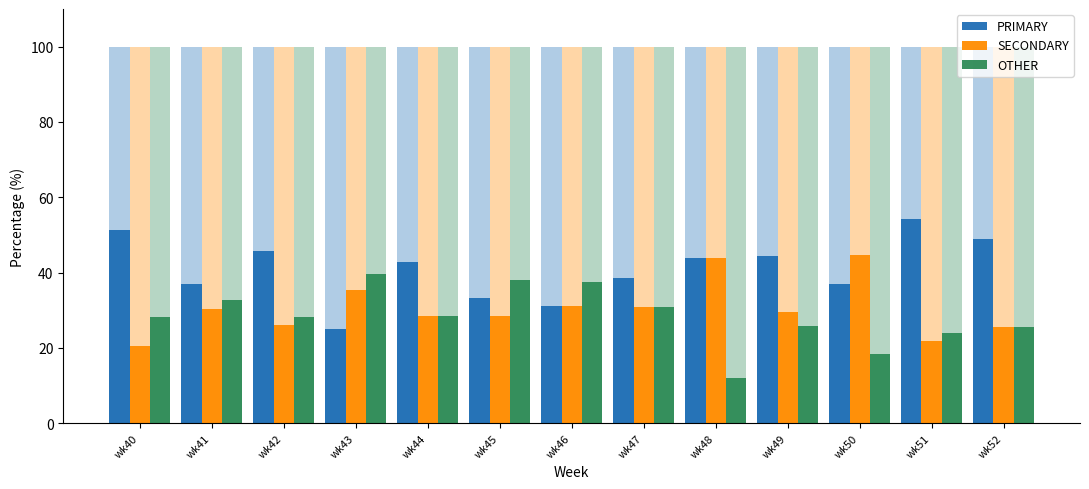

List the series in order of their overall mean, lowest first.

OTHER, SECONDARY, PRIMARY